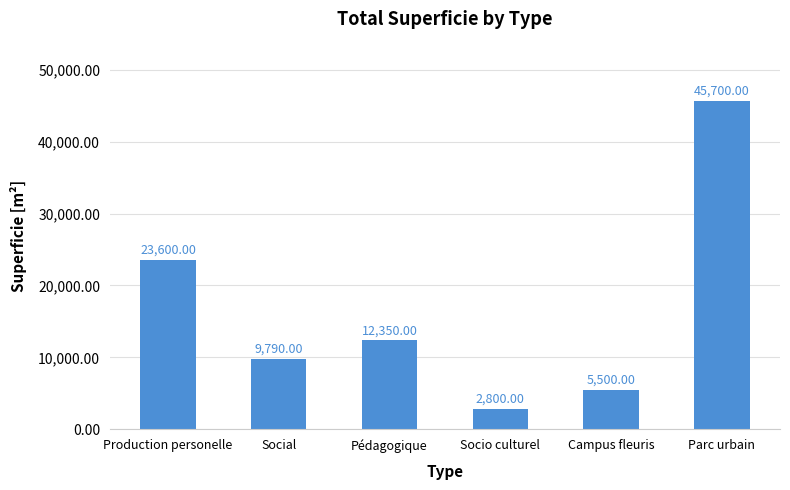

What is the label of the 6th bar from the right?

Production personelle